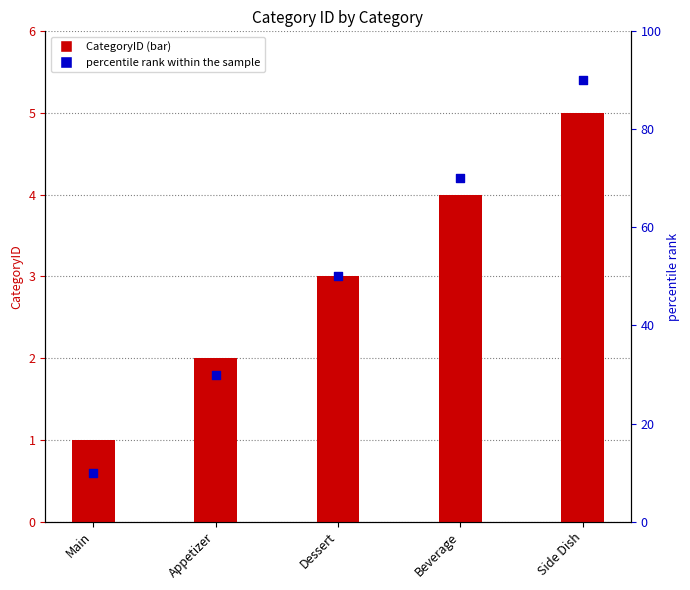

Which series contains the lowest Y value?

CategoryID